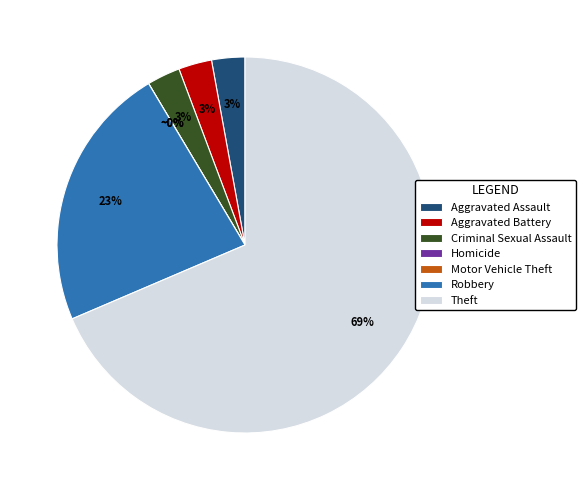

Rank the categories by value from highest to lowest.

Theft, Robbery, Aggravated Assault, Aggravated Battery, Criminal Sexual Assault, Homicide, Motor Vehicle Theft